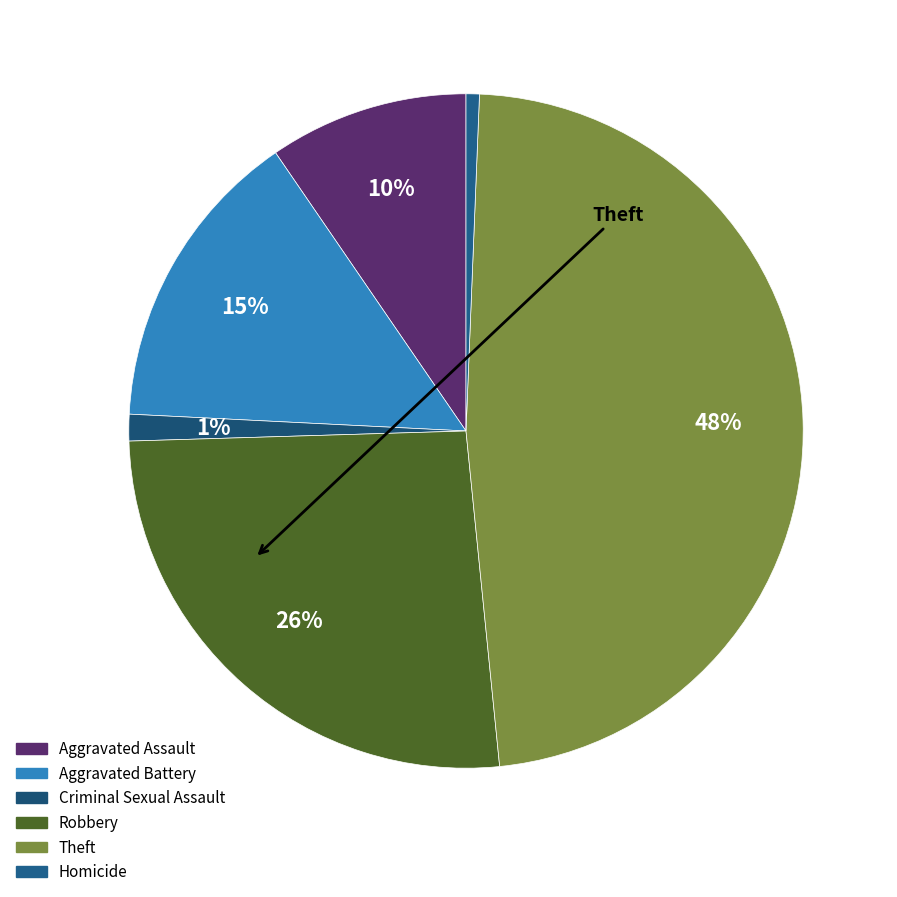

Is the sum of Theft and Homicide greater than half?

No